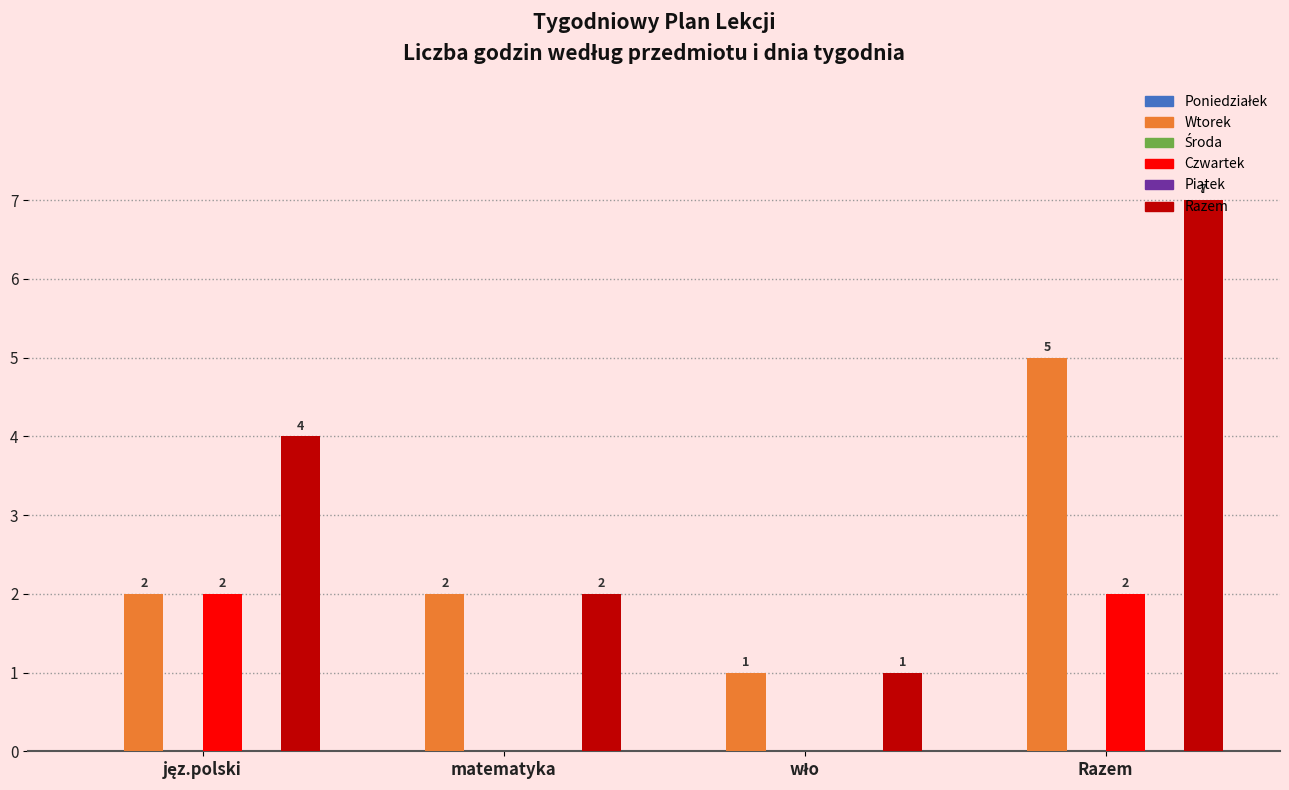

How many bars are there in total?

24